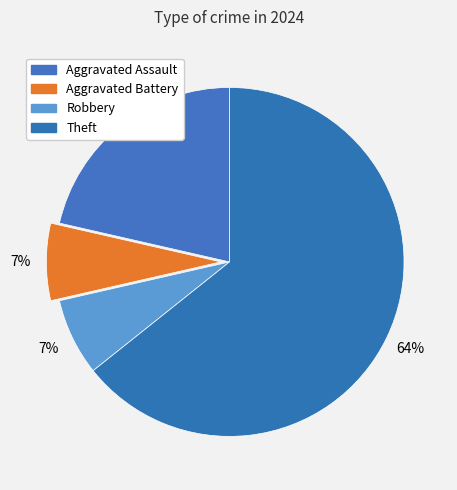

What percentage is the Theft slice, to the nearest percent?

64%